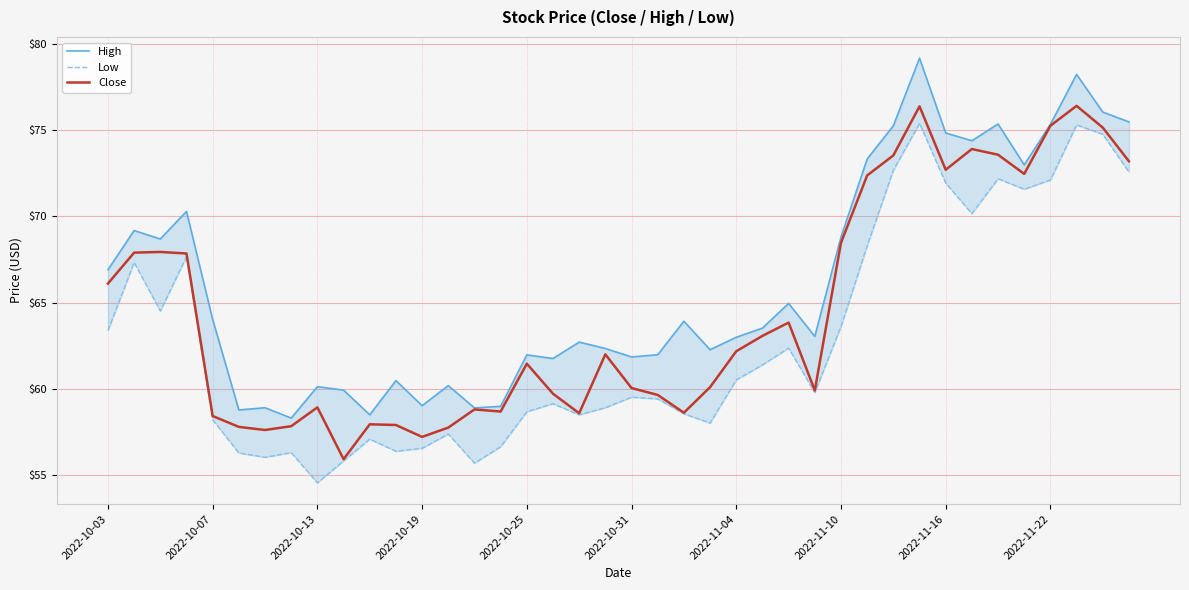

The Close series shows 100.5 at 2022-11-22. True or false?

False